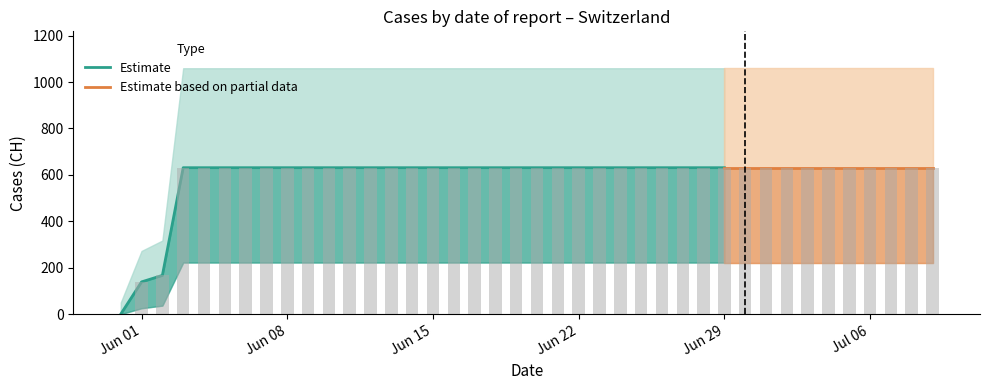

Are the bars grouped side by side (vs. stacked)?

No